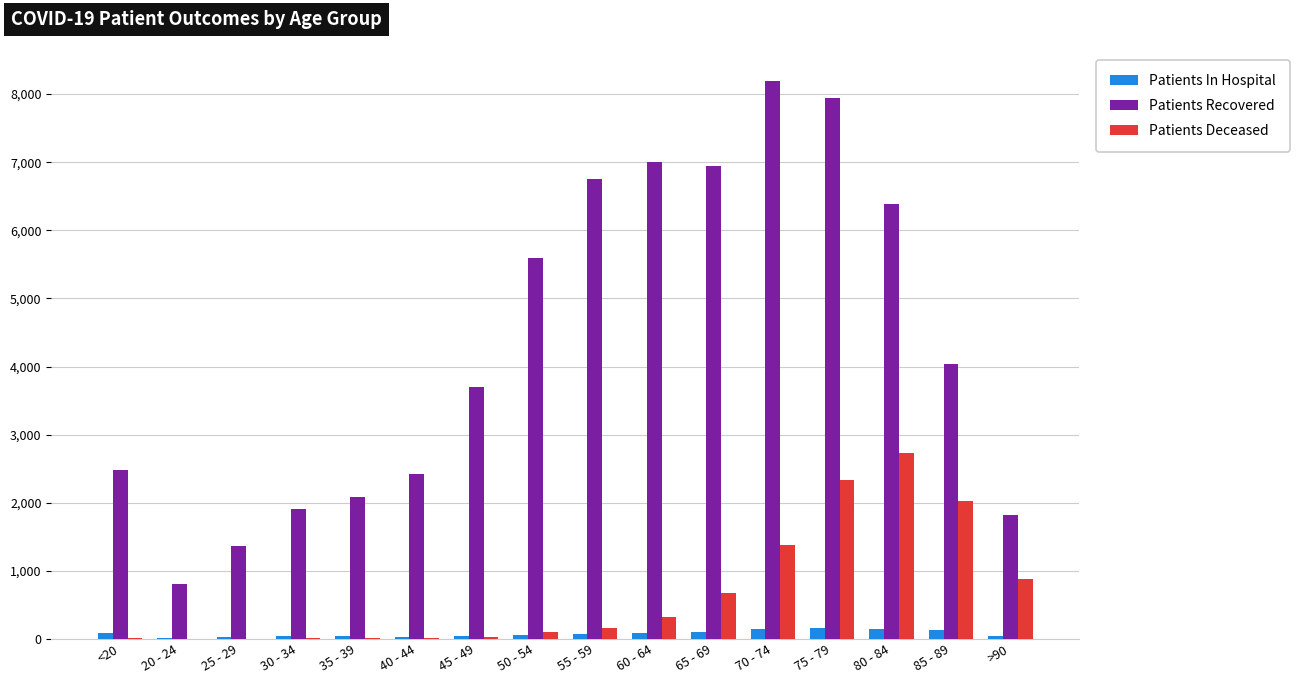

How many distinct data groups are displayed?

3